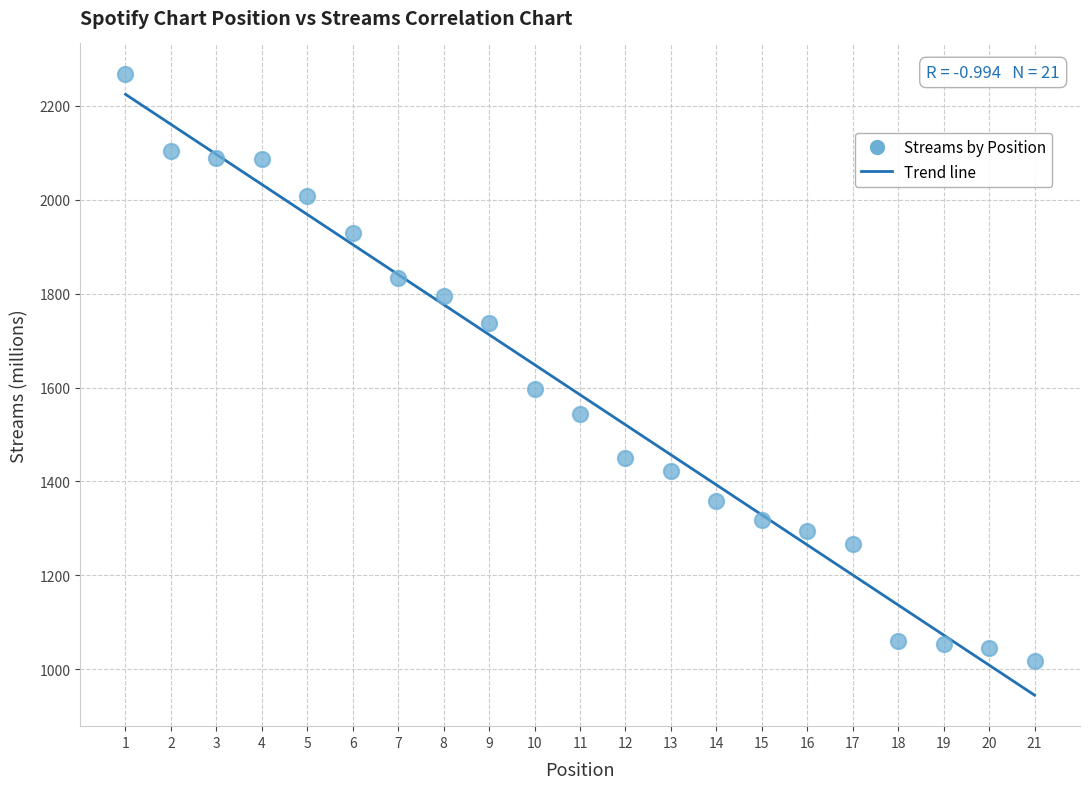

What is the range of X values (max minus min)?

20